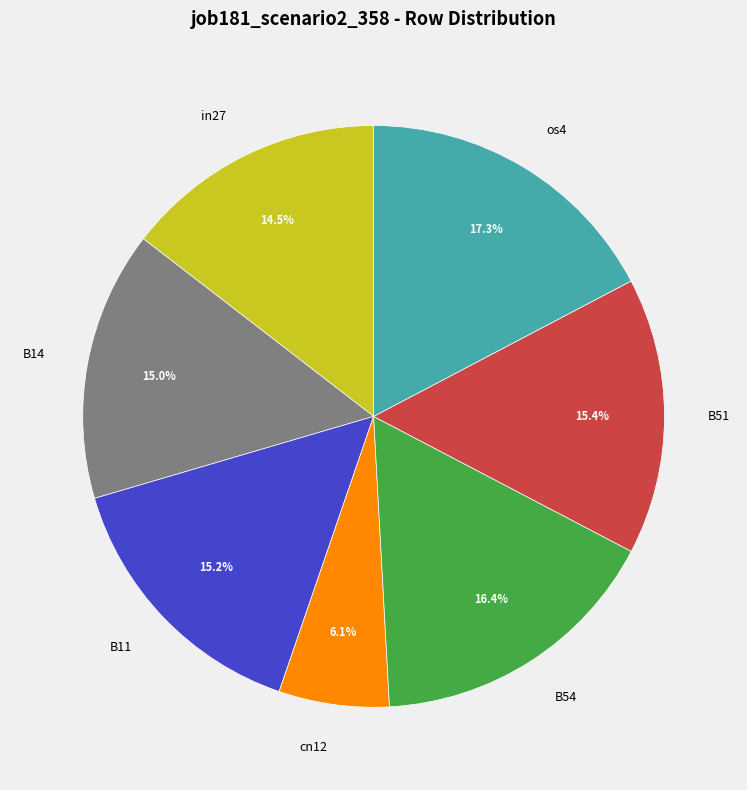

Does cn12 represent more than half of the total?

No